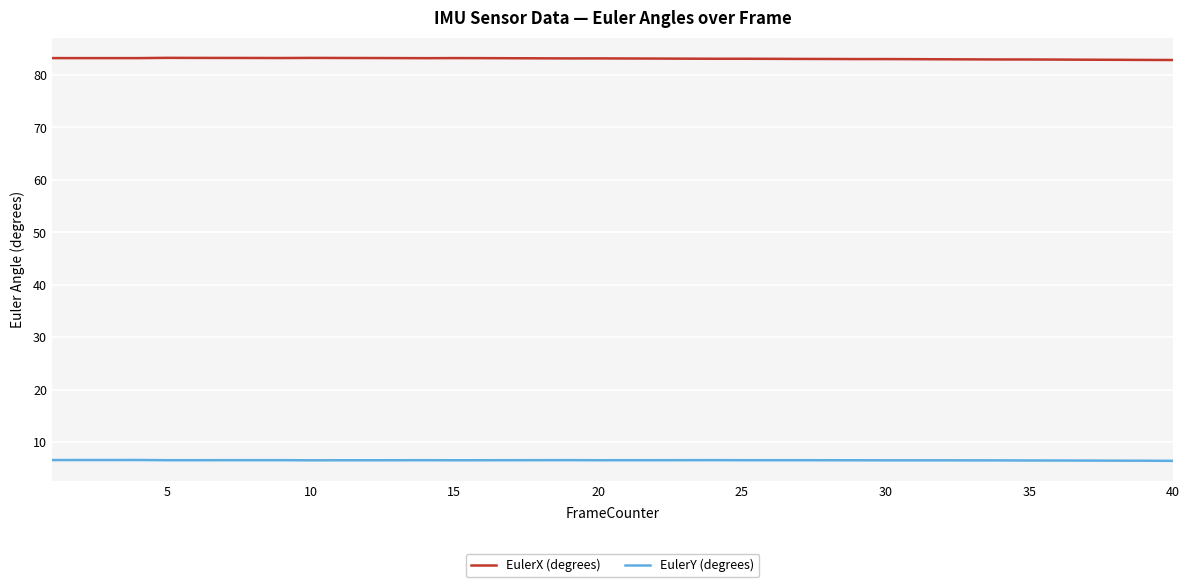

Which series has the largest total across all categories?

EulerX (degrees)